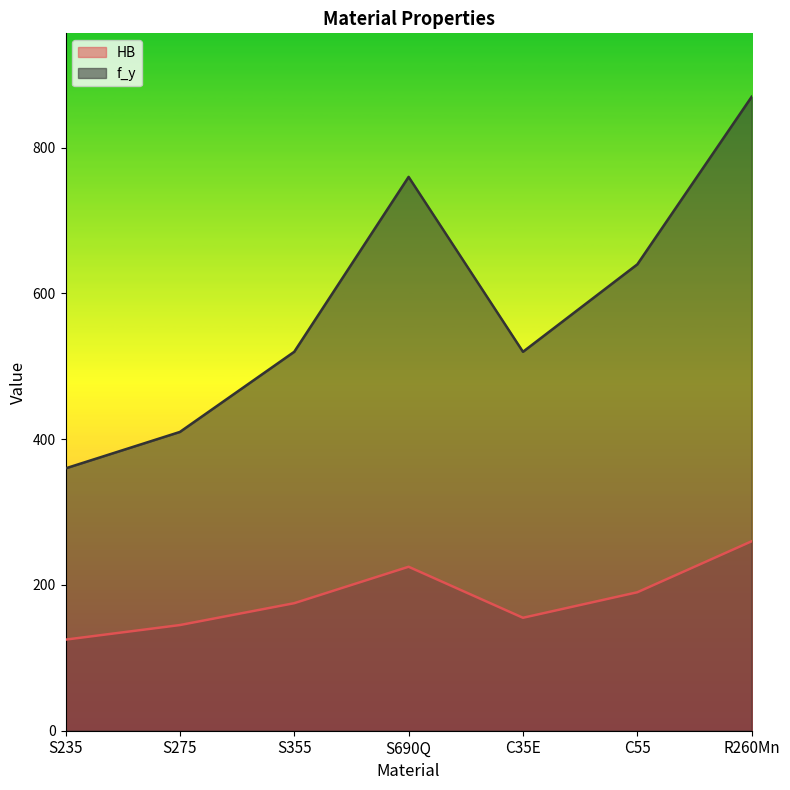

What is the sum of the f_y values at C55 and R260Mn?

1510